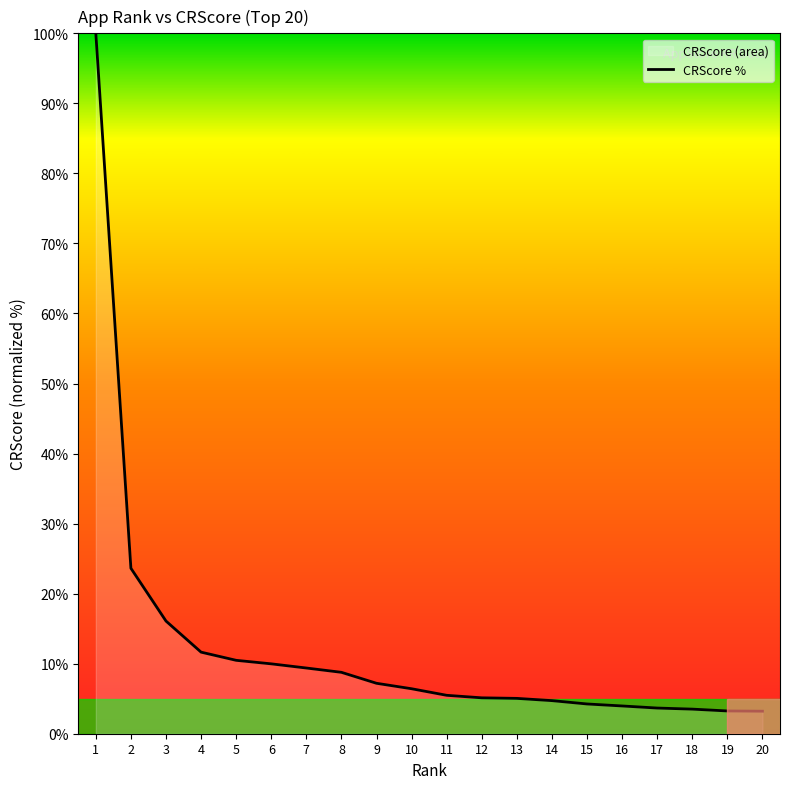

At which category does the chart reach its peak across all series?

1